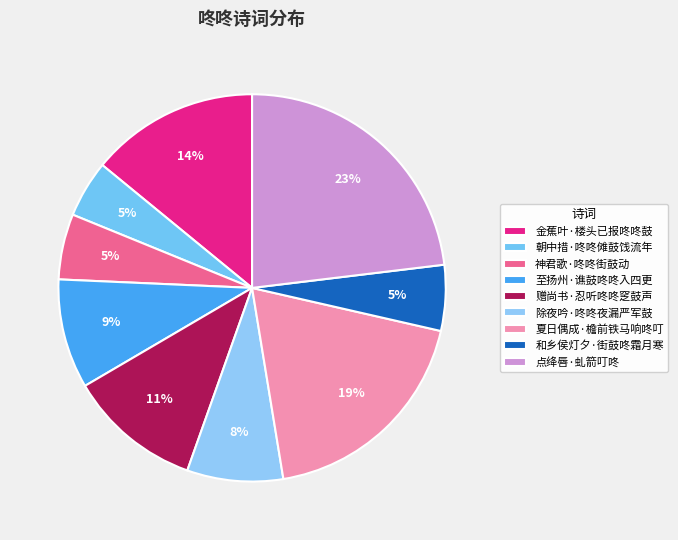

Is there any slice that represents more than half of the pie?

No